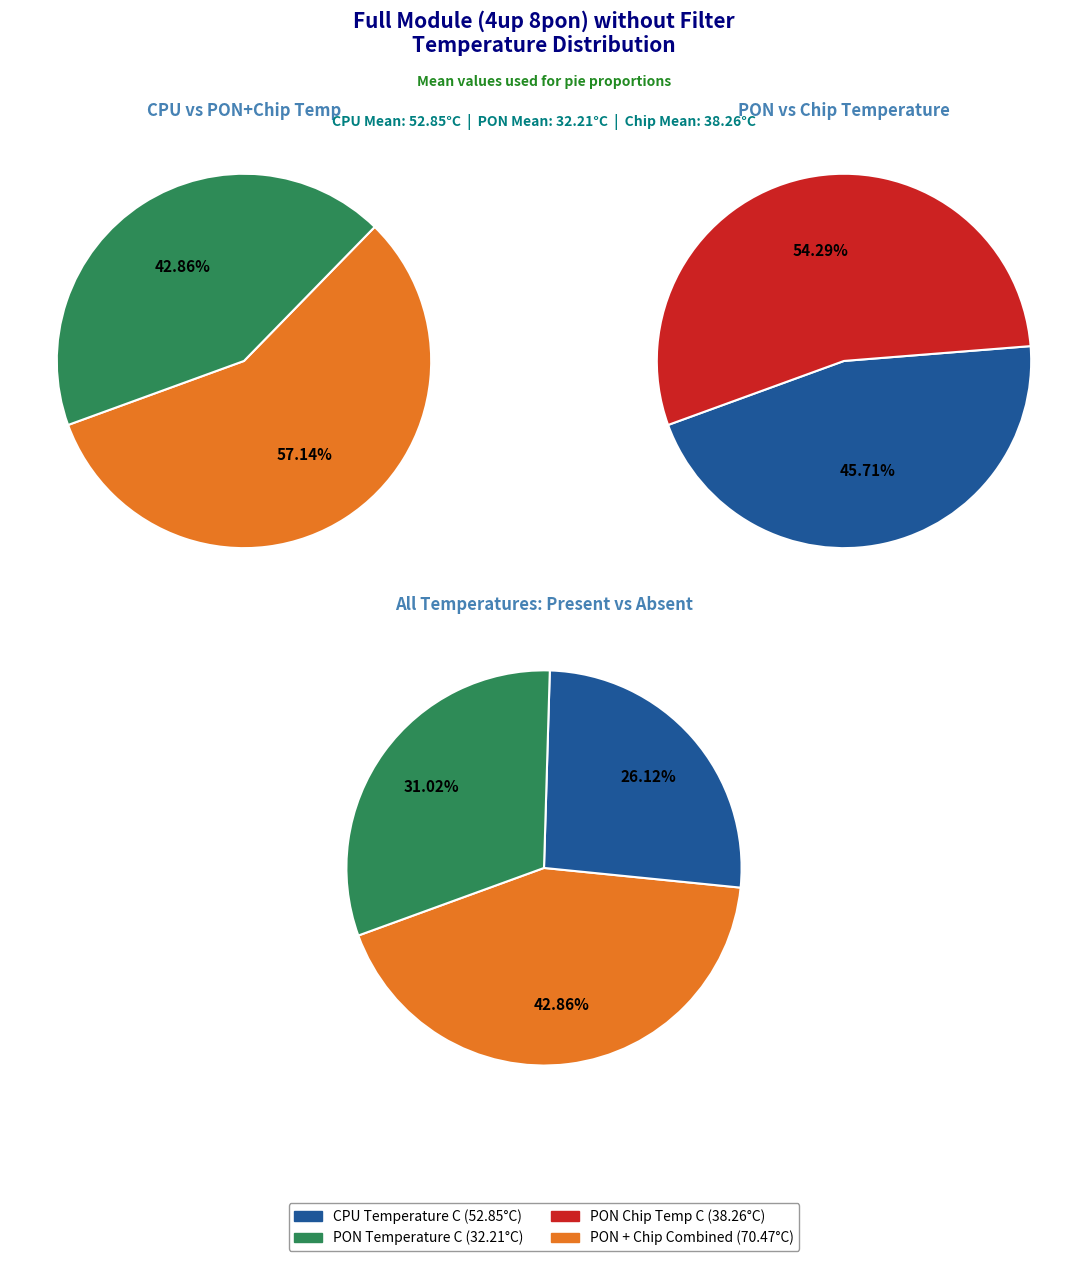

Which slice is the smallest?

CPU Temperature C